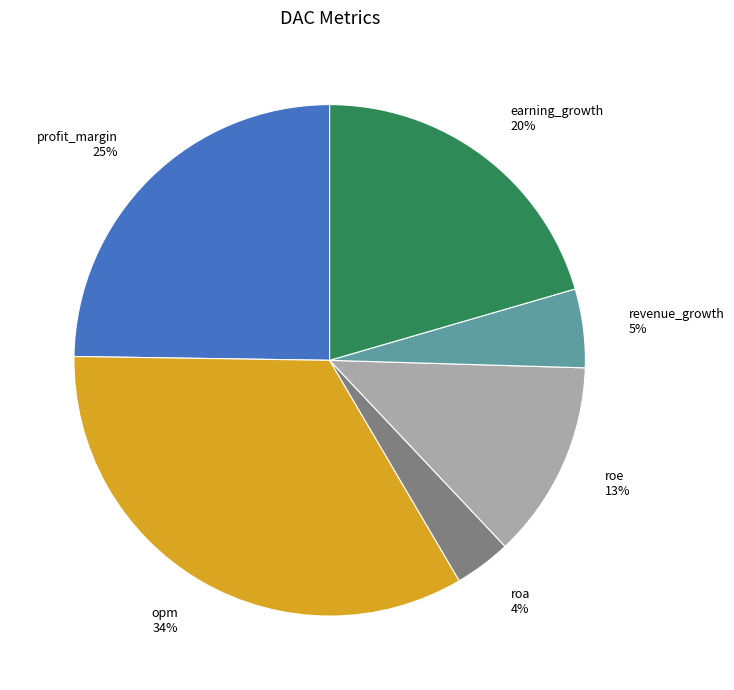

Which slice is the smallest?

roa